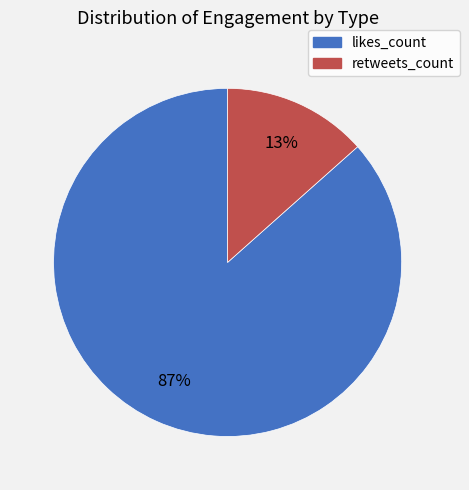

Which category has the biggest portion of the pie?

likes_count